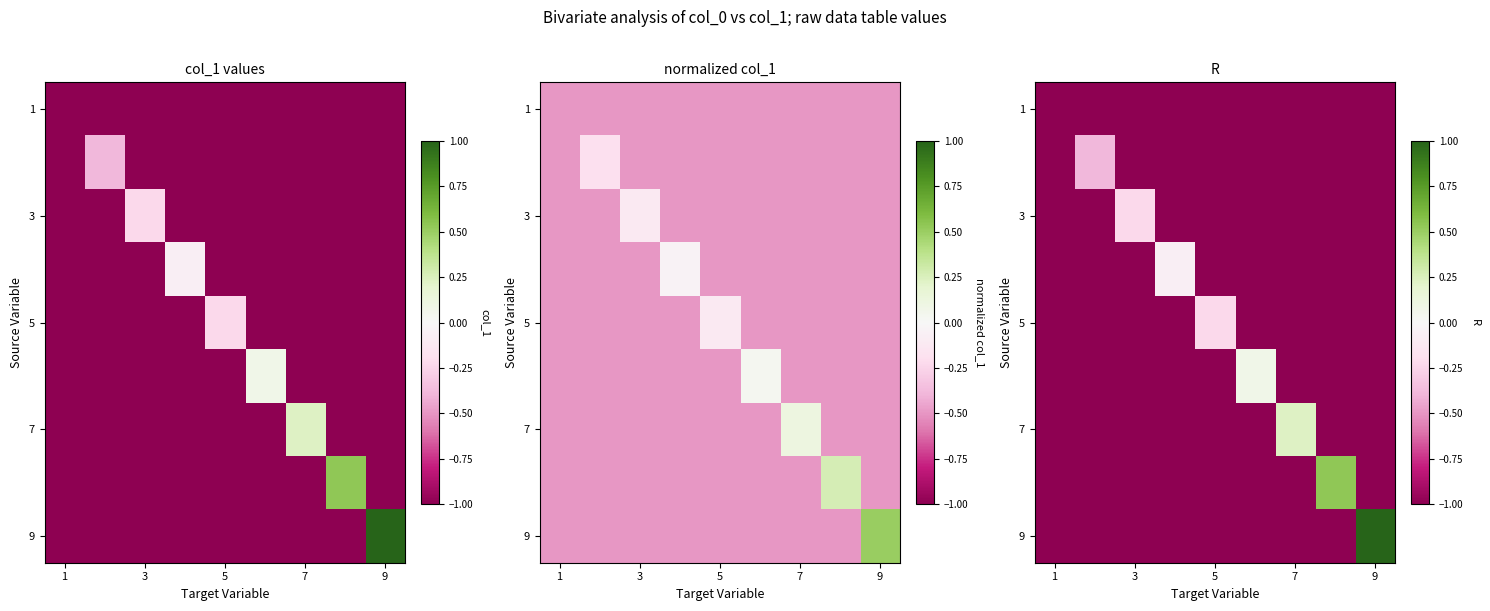

Which label corresponds to the smallest value in the chart?

1